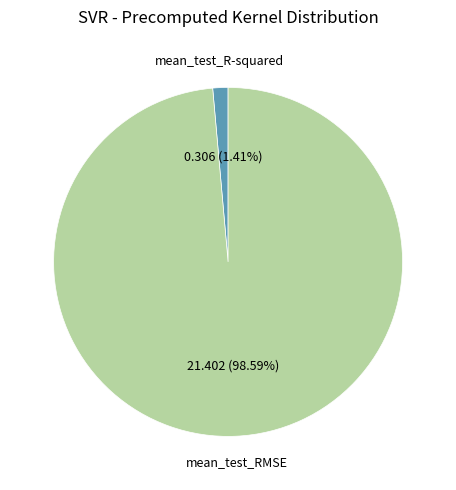

What percentage is the mean_test_RMSE slice, to the nearest percent?

99%